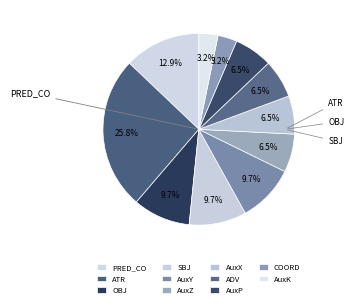

Between OBJ and AuxZ, which is larger?

OBJ